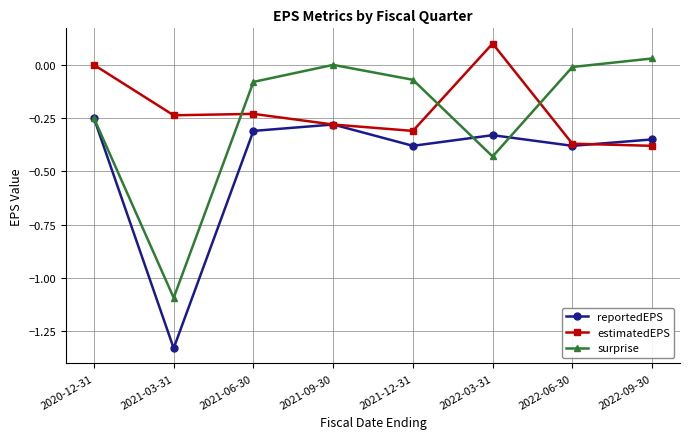

What is the highest value of the estimatedEPS series?

0.1